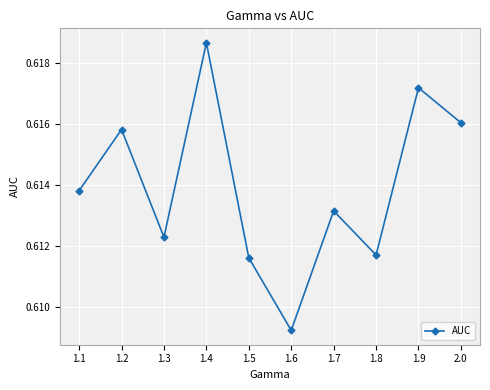

Between 1.9 and 1.2, which is larger?

1.9